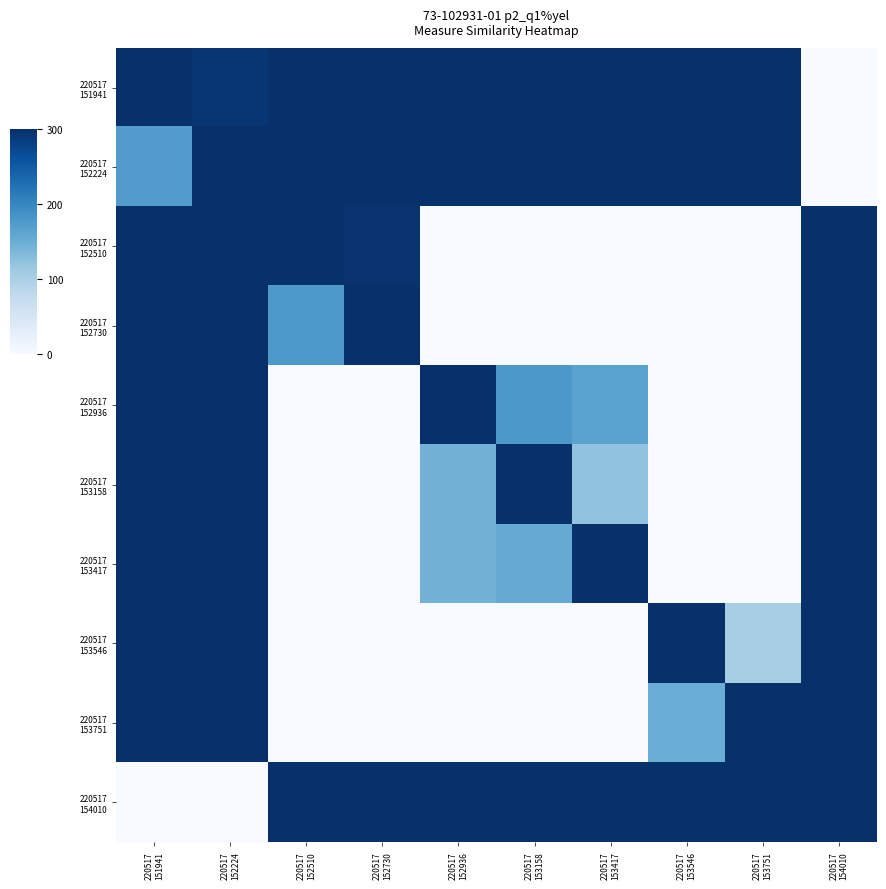

How many categories are shown in the chart?

10